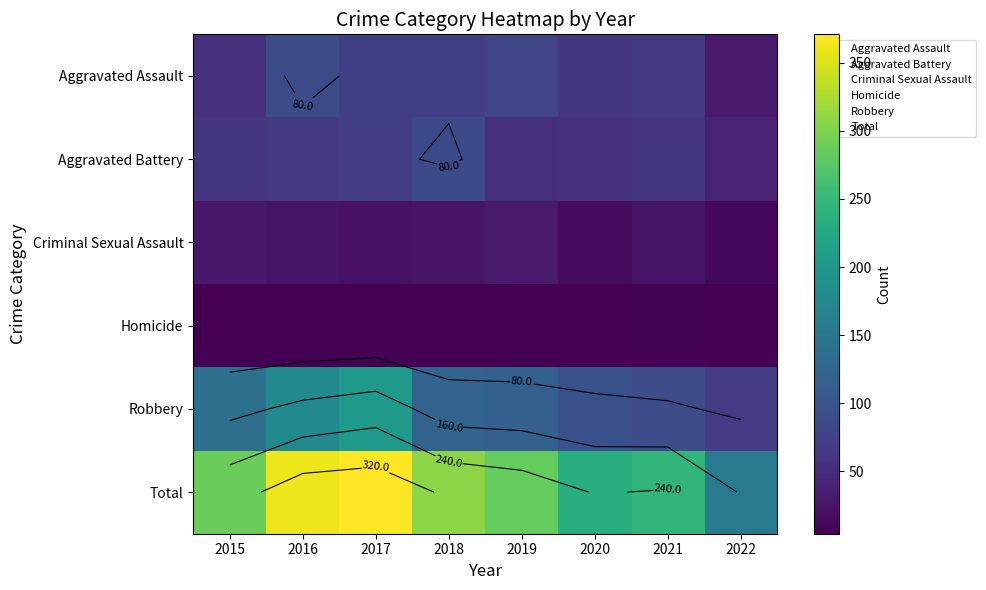

The Aggravated Battery series shows 66 at 2016. True or false?

True